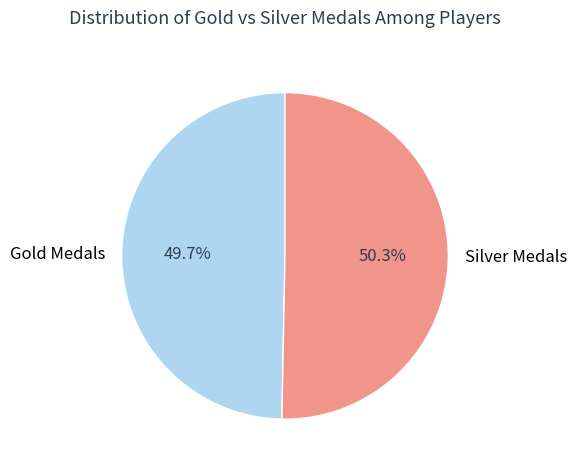

Is there any slice that represents more than half of the pie?

Yes